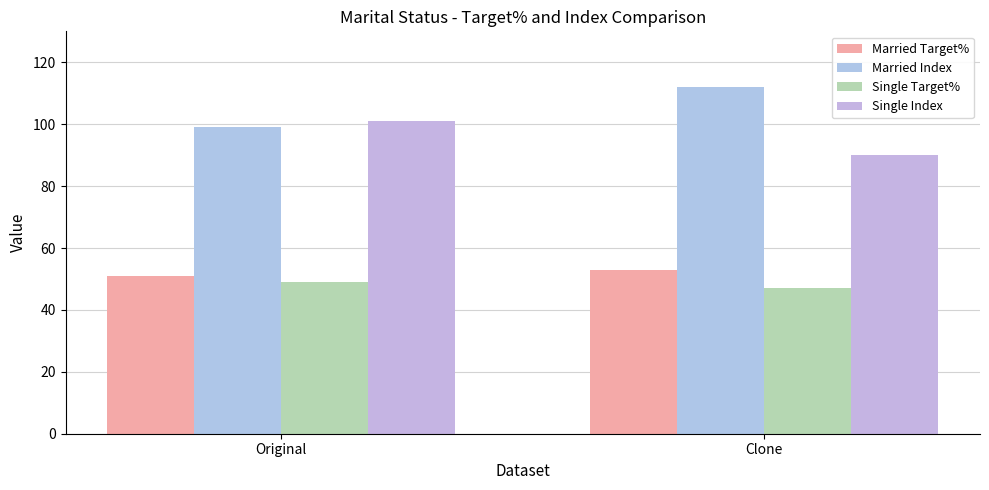

Rank the series at Original from highest to lowest value.

Single Index, Married Index, Married Target%, Single Target%